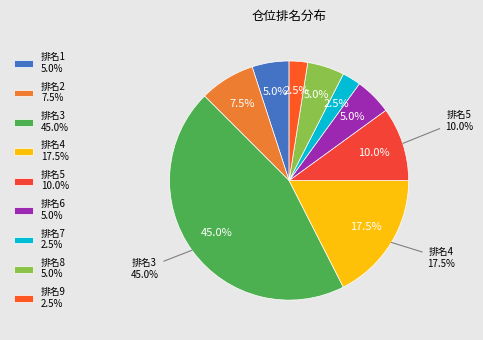

What percentage is the 4 slice, to the nearest percent?

18%